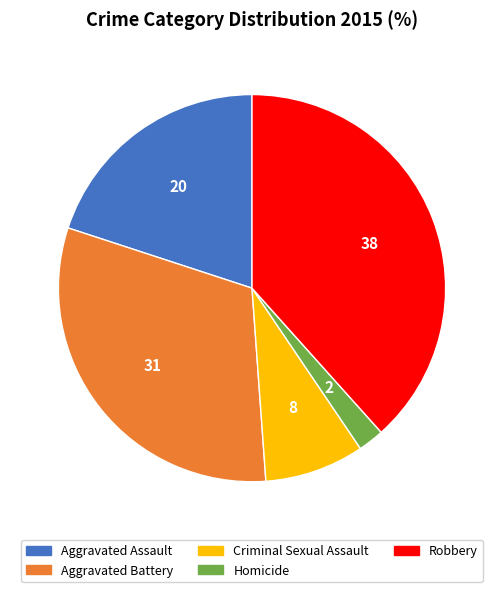

The Robbery slice represents 24% of the pie. True or false?

False